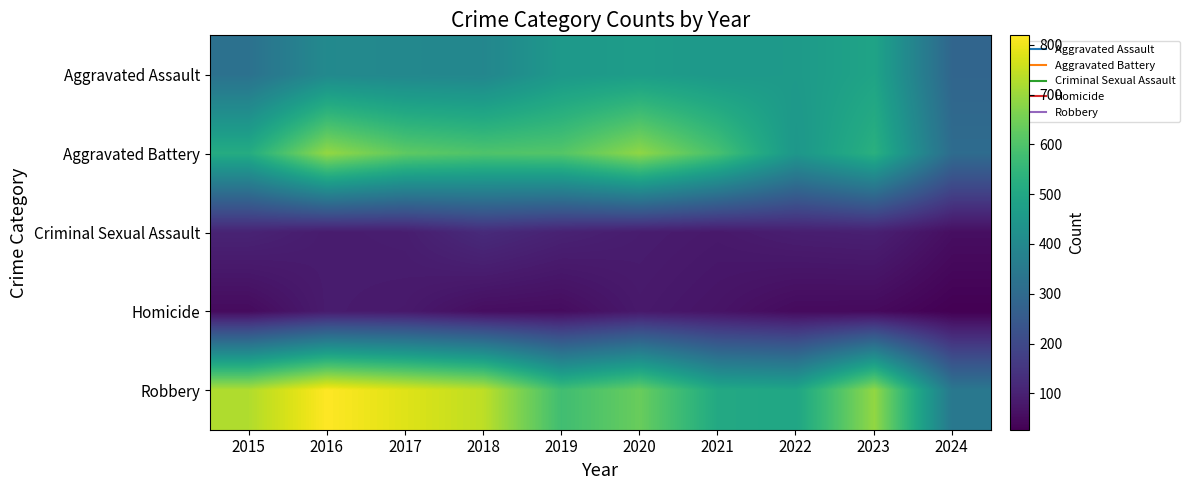

Which series has the largest total across all categories?

Robbery